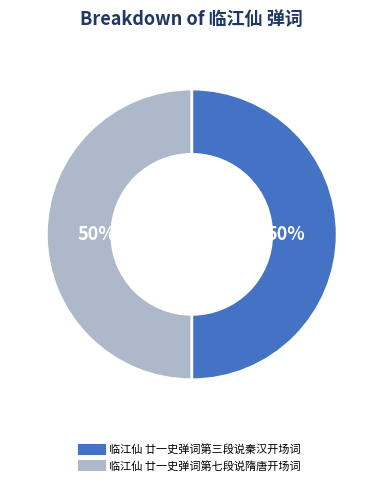

What is the ratio of the value at 临江仙 廿一史弹词第七段说隋唐开场词 to the value at 临江仙 廿一史弹词第三段说秦汉开场词?

1.0